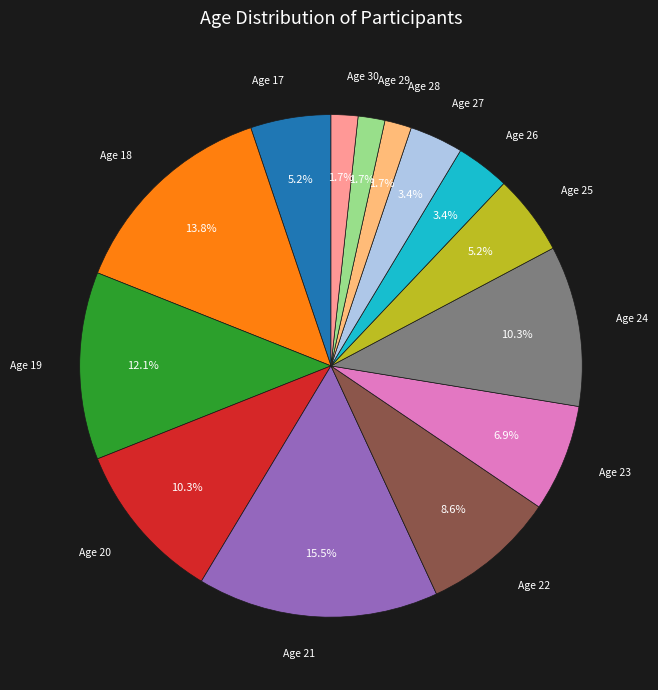

Between Age 25 and Age 23, which is larger?

Age 23